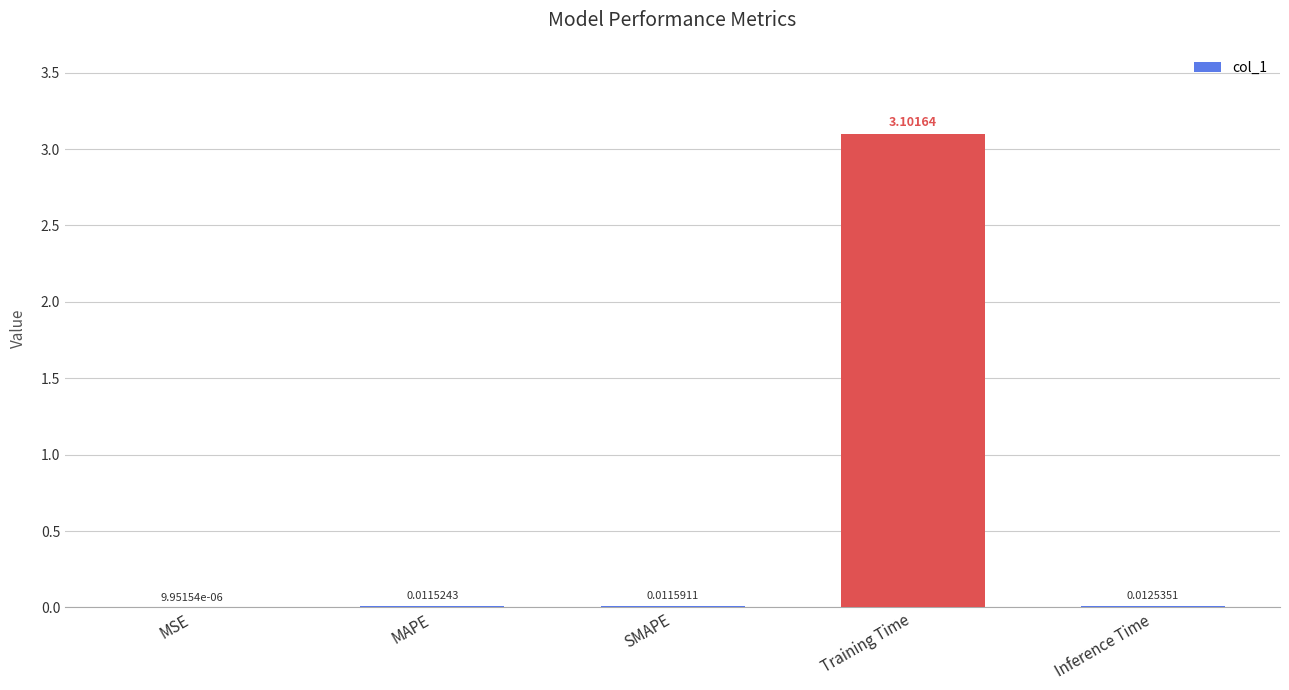

Where is the data nearest to the value 1?

Inference Time